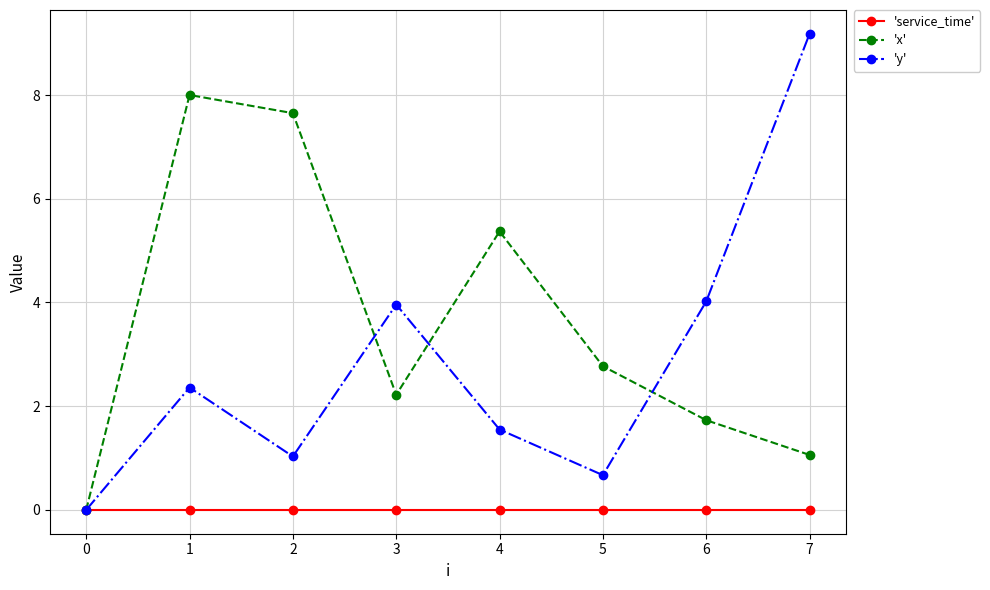

True or false: 'y' has more than 1 points higher than both neighbors.

True